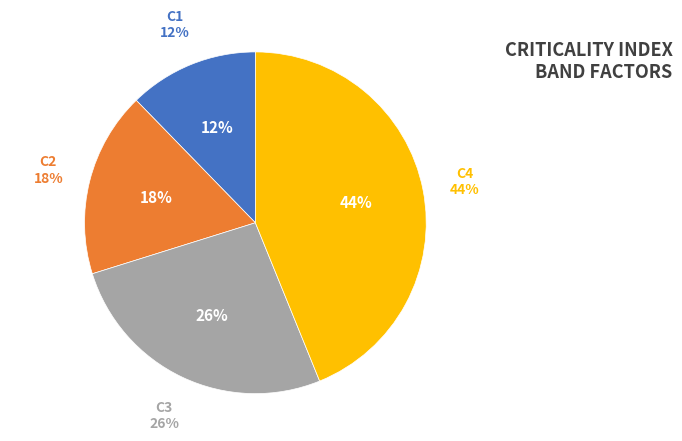

To the nearest percent, what percentage of the pie is C4?

44%